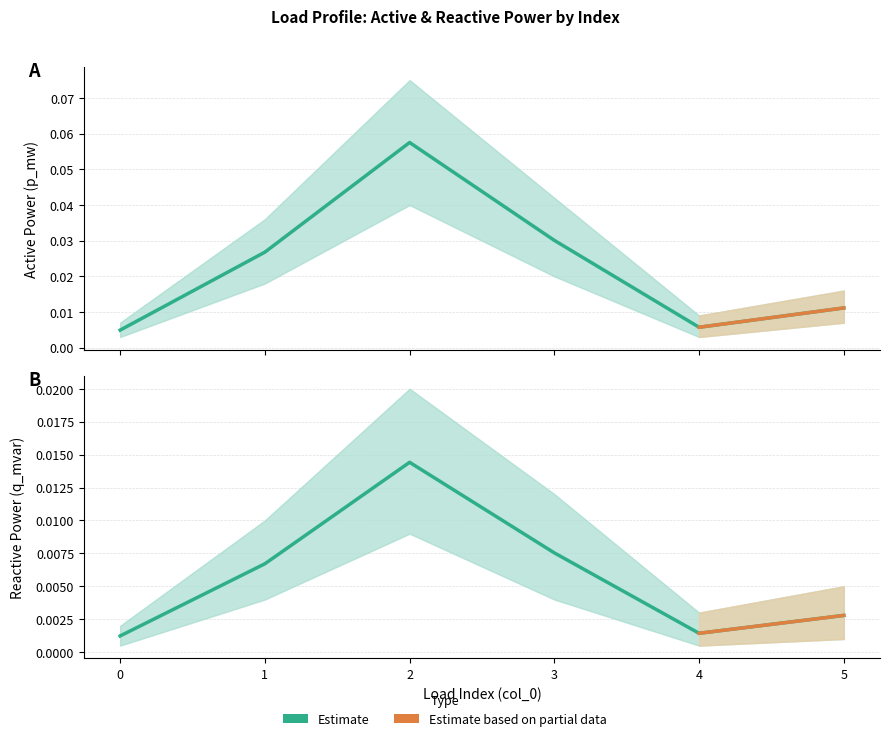

Which has a higher value, 5 or 0?

5